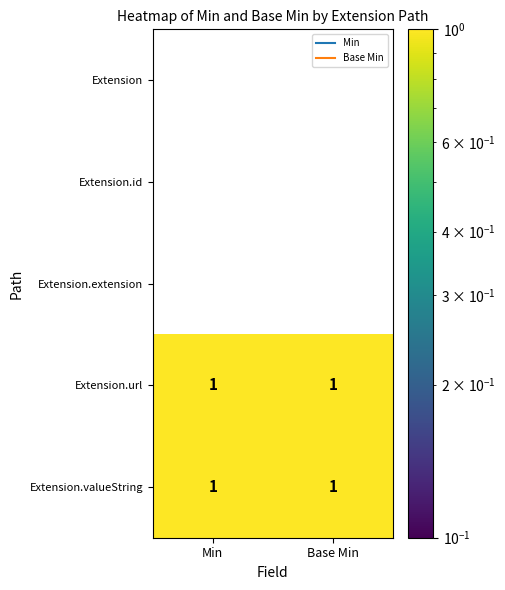

True or false: Extension has a value of 0 at Base Min.

True